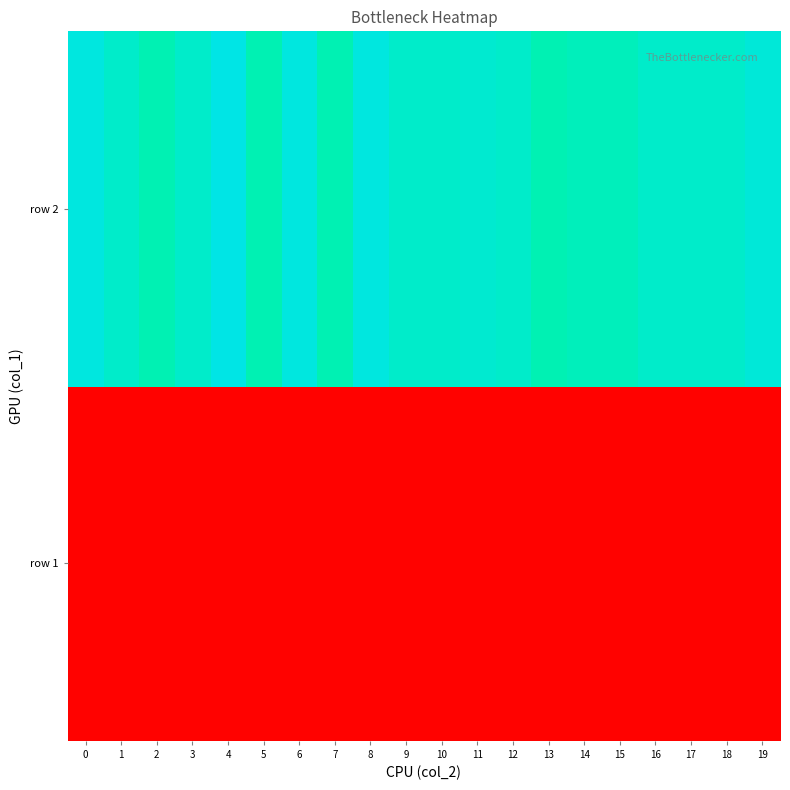

Reading left to right, extract all data points from this chart.

row 1: 0=2	1=2	2=2	3=2	4=2	5=2	6=2	7=2	8=2	9=2	10=2	11=2	12=2	13=2	14=2	15=2	16=2	17=2	18=2	19=2
row 2: 0=338	1=320	2=302	3=320	4=344	5=302	6=338	7=302	8=338	9=320	10=320	11=326	12=320	13=302	14=308	15=308	16=320	17=320	18=320	19=332